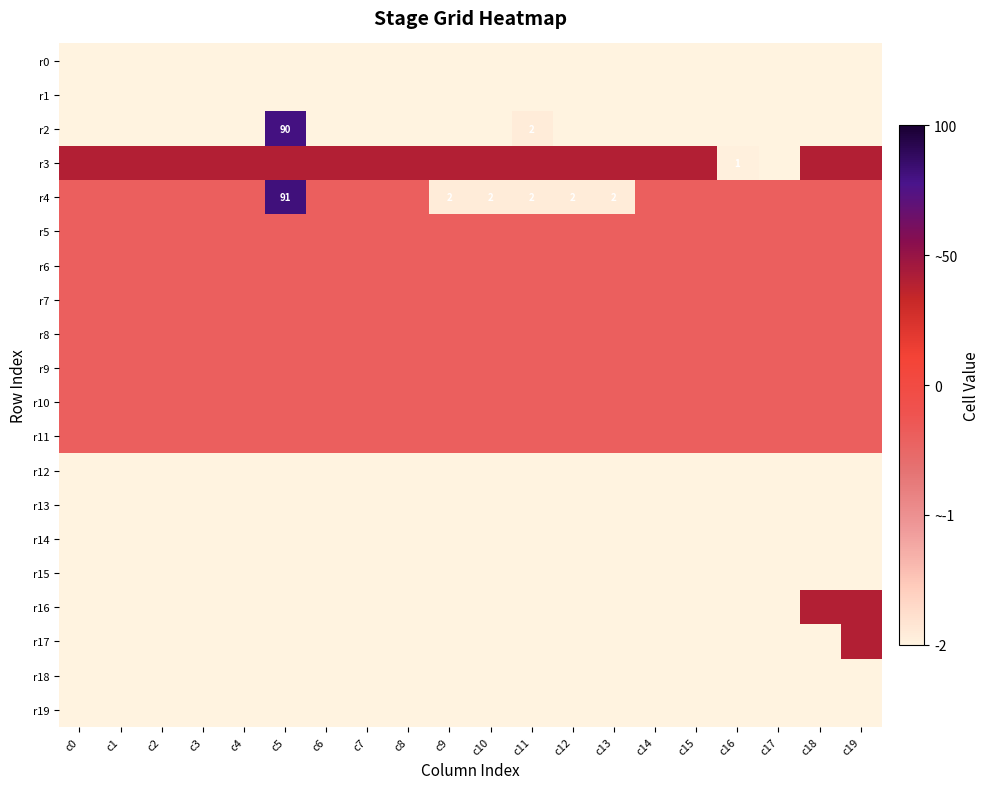

Which category has the lowest value across all series?

c0